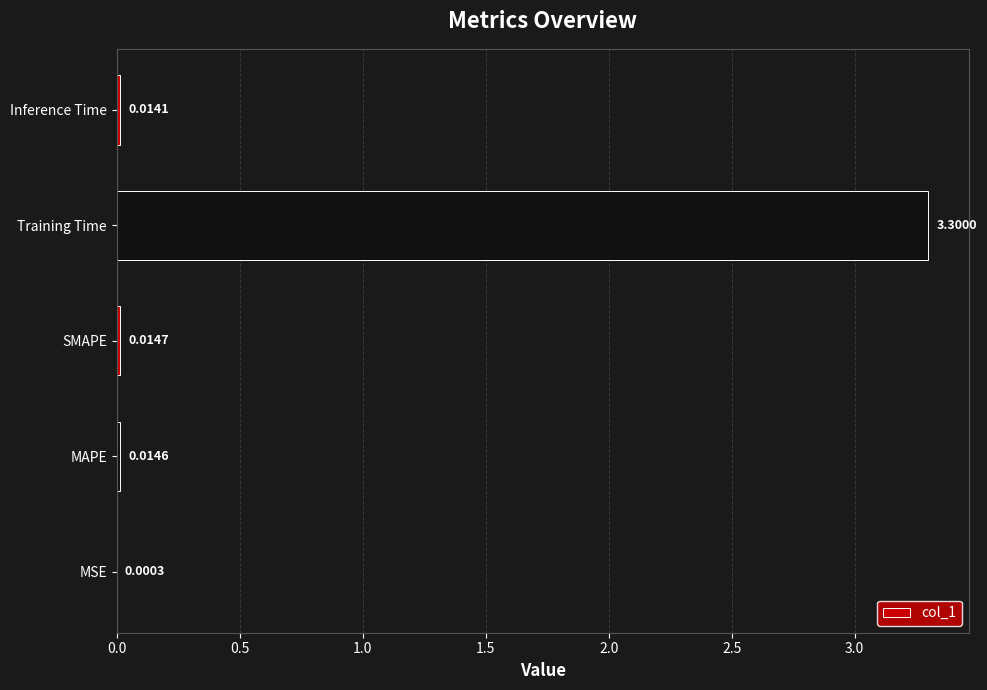

Where is the data nearest to the value 1?

SMAPE